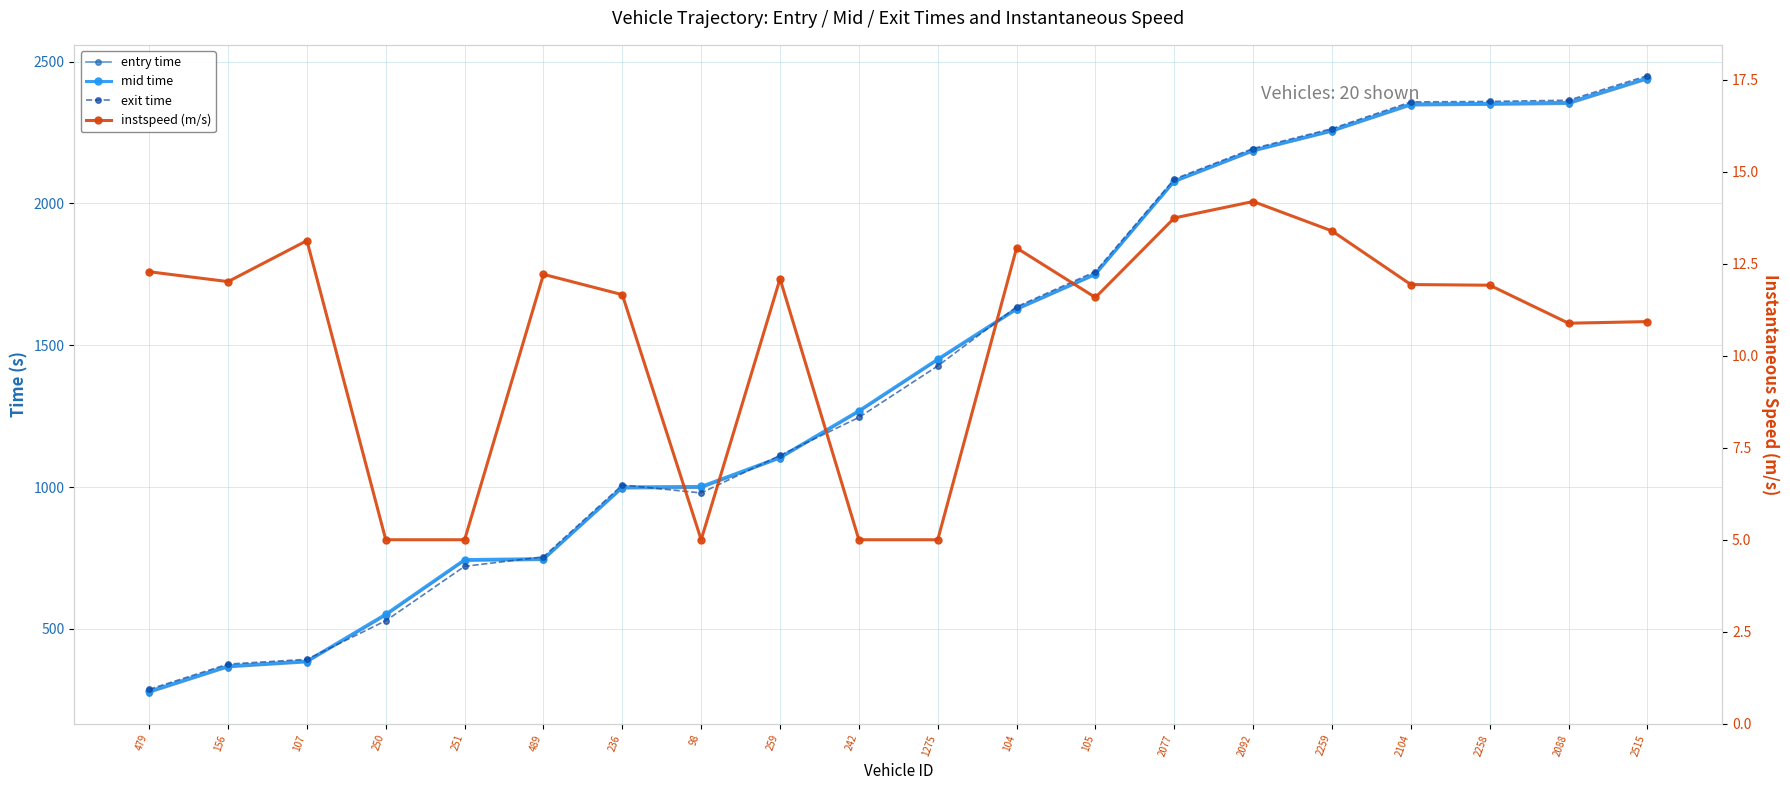

Reading left to right, what are all the values shown in this chart?

entry time: 479=274.4	156=363.8	107=381.3	250=546.3	251=739.0	489=741.9	236=994.2	98=996.1	259=1099.7	242=1263.6	1275=1446.0	104=1623.7	105=1746.5	2077=2074.2	2092=2182.4	2259=2252.2	2104=2344.3	2258=2346.6	2088=2349.6	2515=2436.2
mid time: 479=280.4	156=369.4	107=386.5	250=552.0	251=744.3	489=747.4	236=1000.3	98=1002.1	259=1105.1	242=1269.1	1275=1451.1	104=1629.3	105=1752.3	2077=2079.6	2092=2187.5	2259=2257.4	2104=2350.5	2258=2352.3	2088=2356.0	2515=2442.4
exit time: 479=286.9	156=376.0	107=392.7	250=528.8	251=720.6	489=754.0	236=1007.4	98=979.2	259=1111.6	242=1245.5	1275=1426.8	104=1635.4	105=1759.8	2077=2085.7	2092=2193.4	2259=2263.5	2104=2357.6	2258=2359.4	2088=2363.6	2515=2450.1
instspeed (m/s): 479=12.3	156=12.0	107=13.1	250=5.0	251=5.0	489=12.2	236=11.7	98=5.0	259=12.1	242=5.0	1275=5.0	104=12.9	105=11.6	2077=13.7	2092=14.2	2259=13.4	2104=11.9	2258=11.9	2088=10.9	2515=10.9